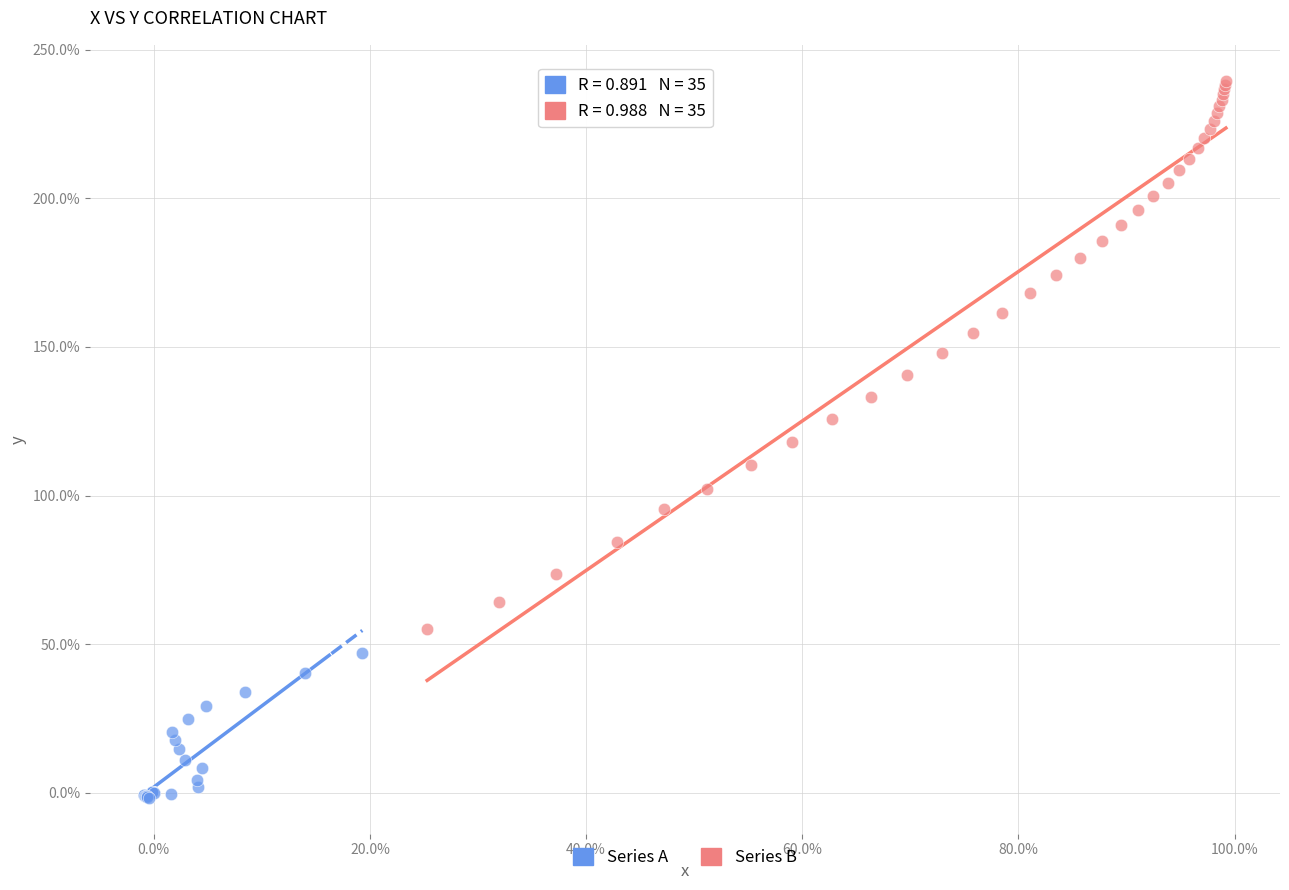

Which series contains the lowest Y value?

Series A